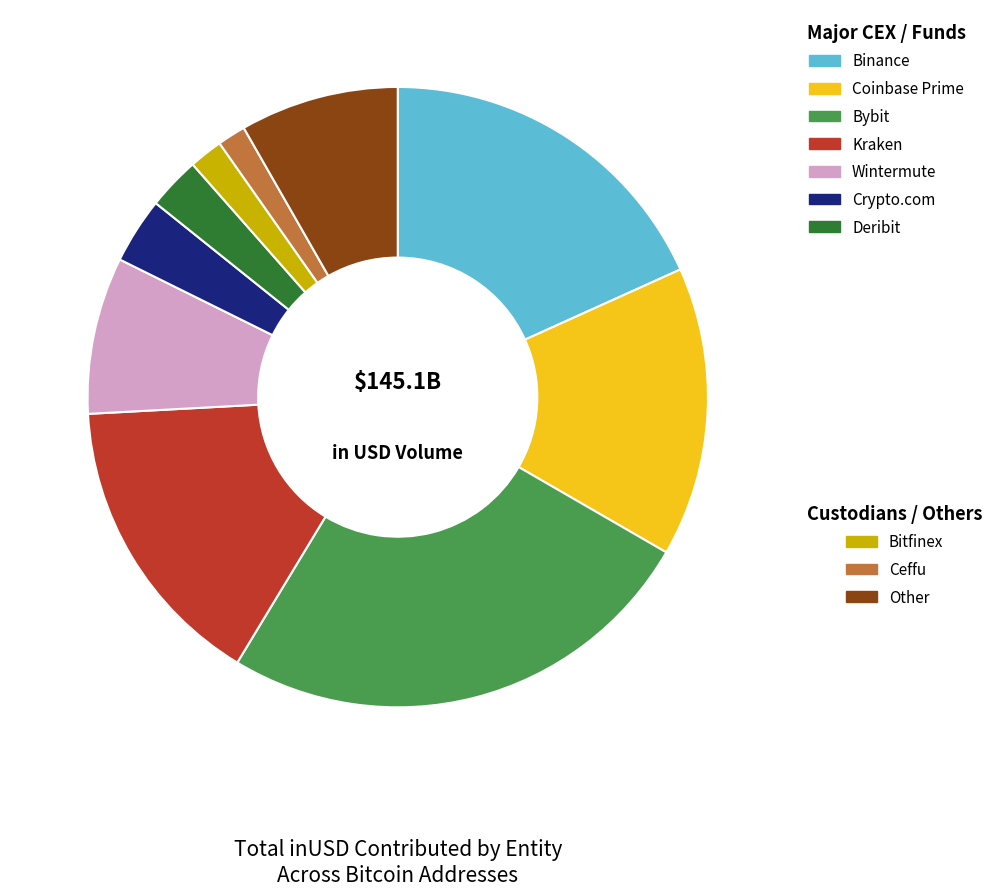

How many segments does this pie chart have?

10